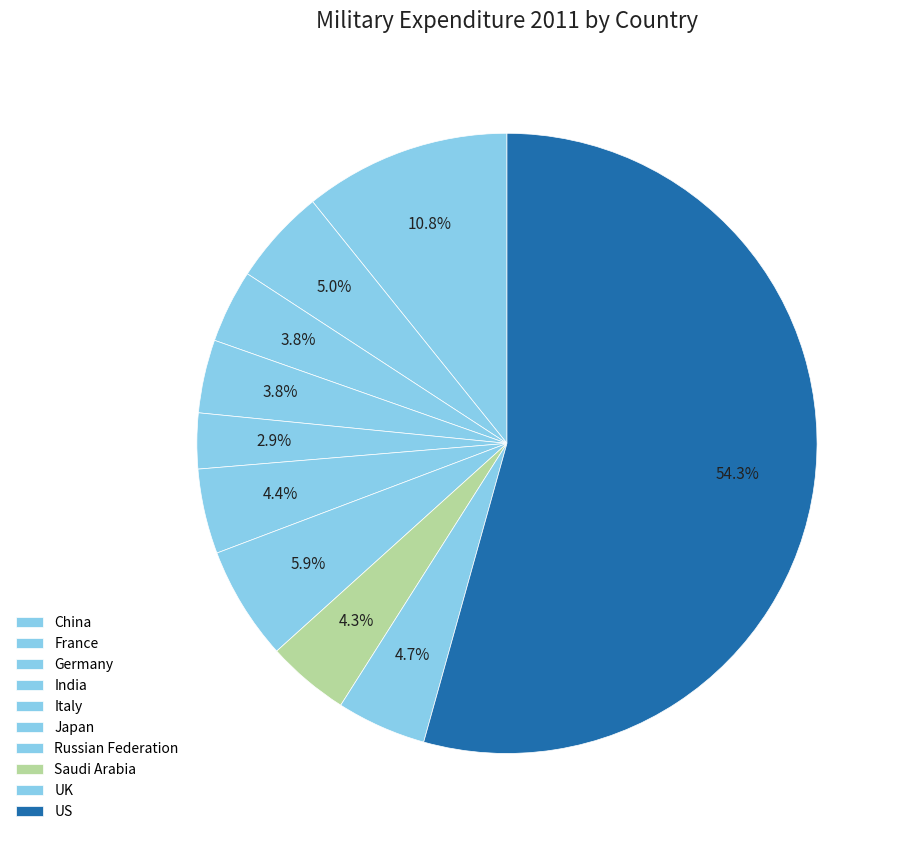

How many segments does this pie chart have?

10